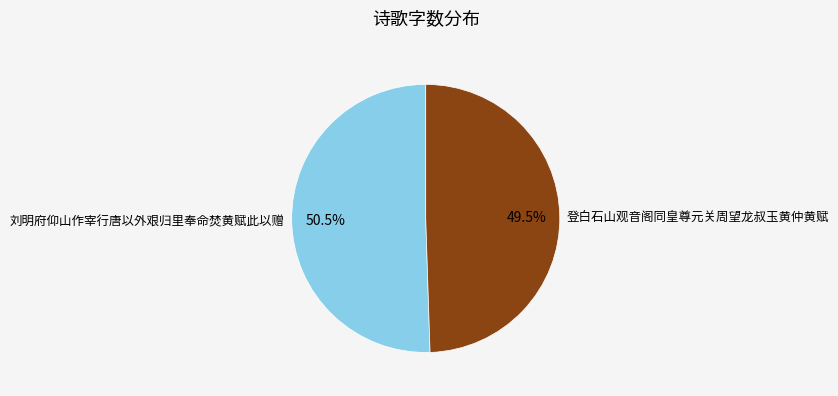

To the nearest percent, what is the combined percentage of 登白石山观音阁同皇尊元关周望龙叔玉黄仲黄赋 and 刘明府仰山作宰行唐以外艰归里奉命焚黄赋此以赠?

100%